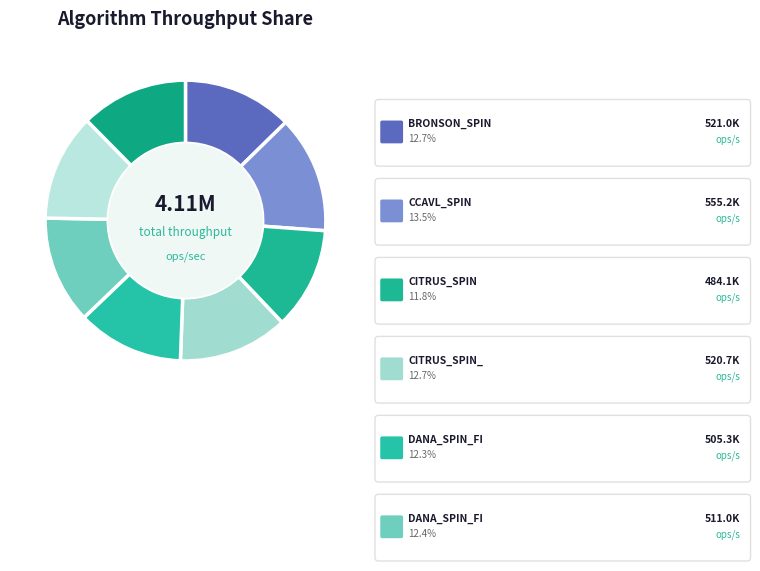

How many slices are in this pie chart?

8